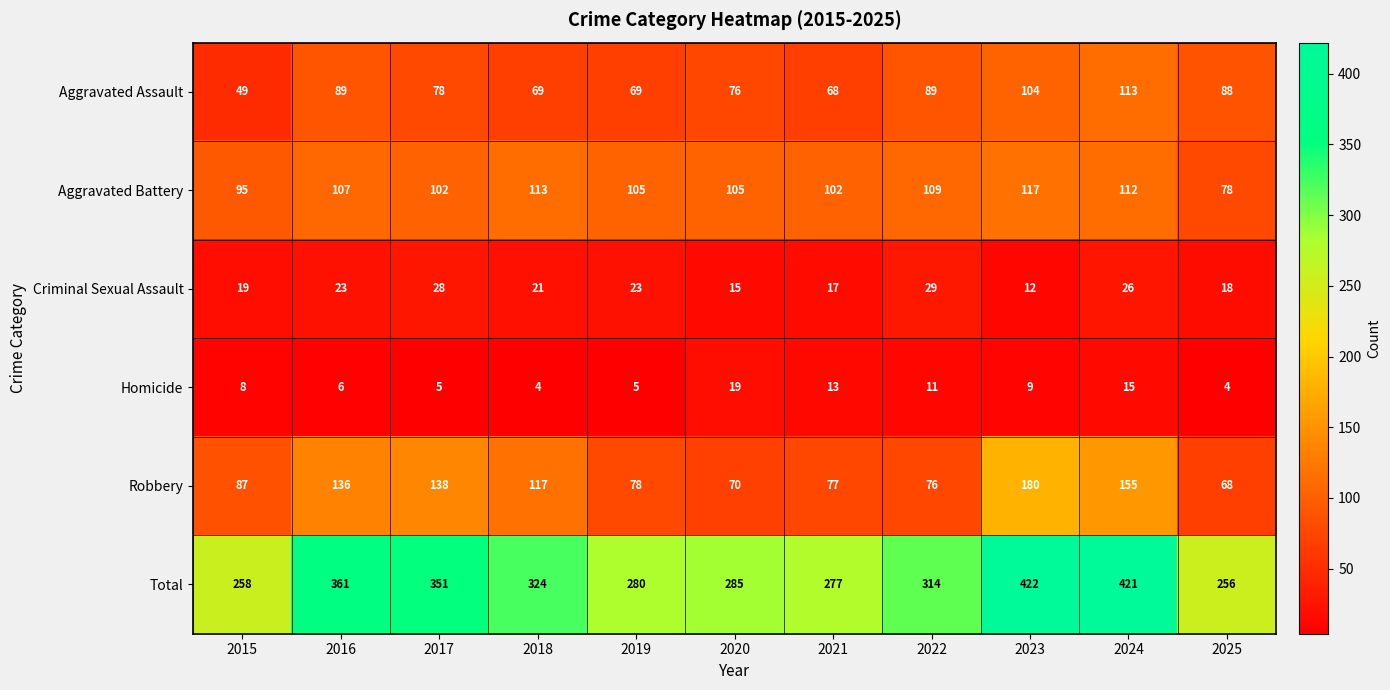

Rank the series at 2022 from highest to lowest value.

Total, Aggravated Battery, Aggravated Assault, Robbery, Criminal Sexual Assault, Homicide